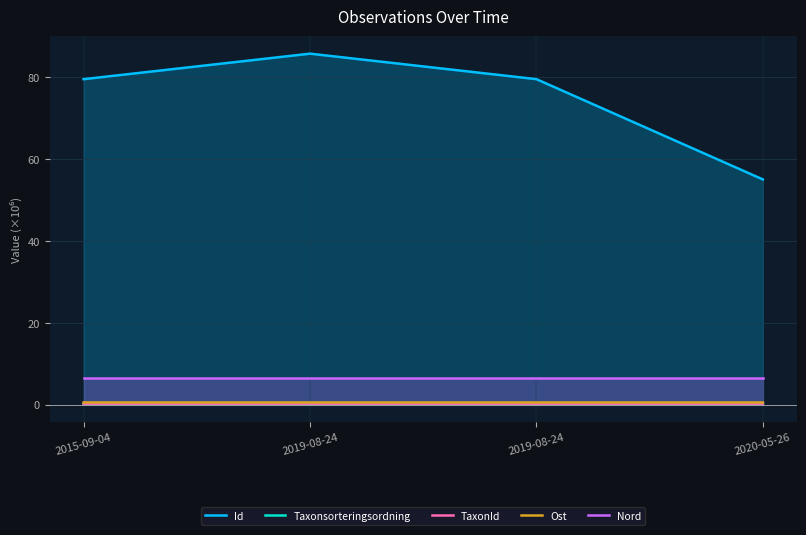

How many series are shown in this chart?

5